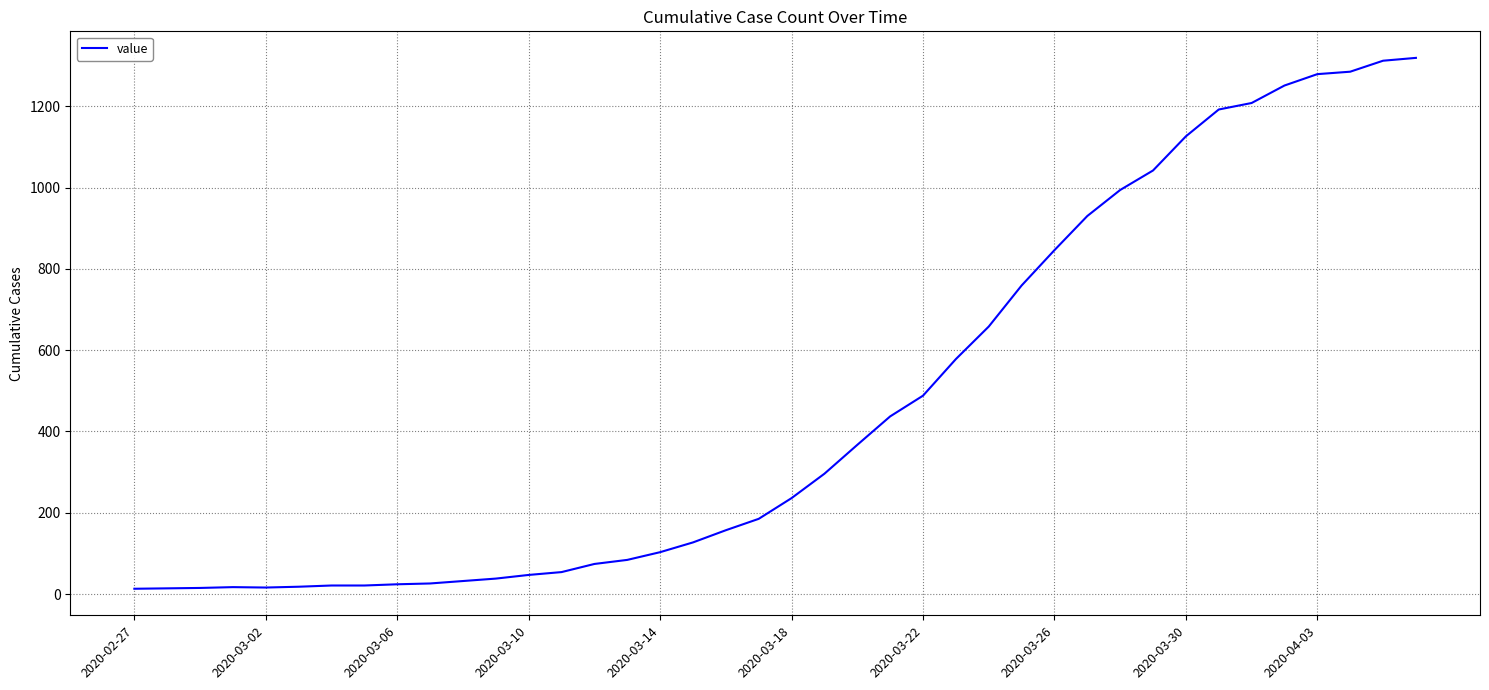

Reading right to left, list all the values displayed in this chart.

1319	1312	1285	1279	1251	1208	1192	1126	1042	994	930	846	759	658	578	488	437	367	296	236	185	157	127	103	84	74	54	47	38	32	26	24	21	21	18	16	17	15	14	13